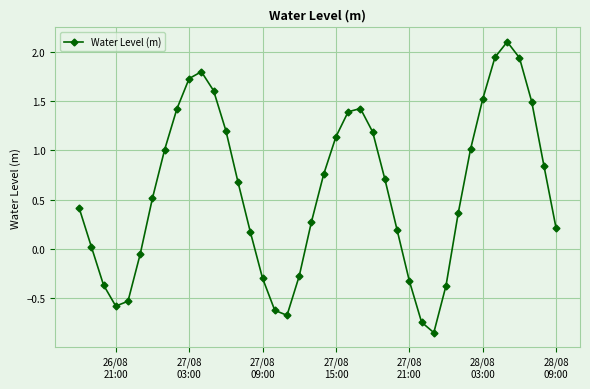

What is the maximum value shown in the chart?

2.1